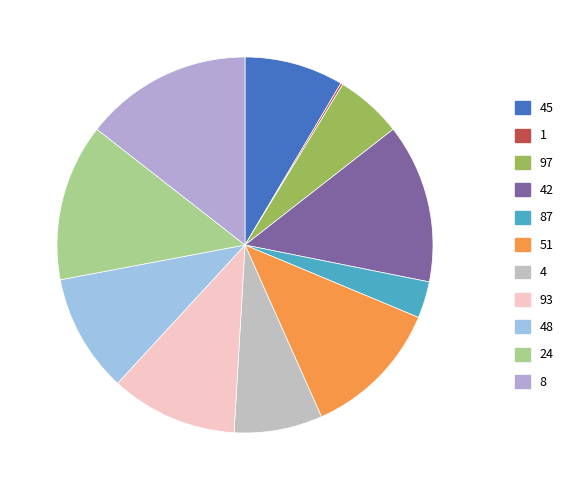

Count the number of slices in the pie.

11